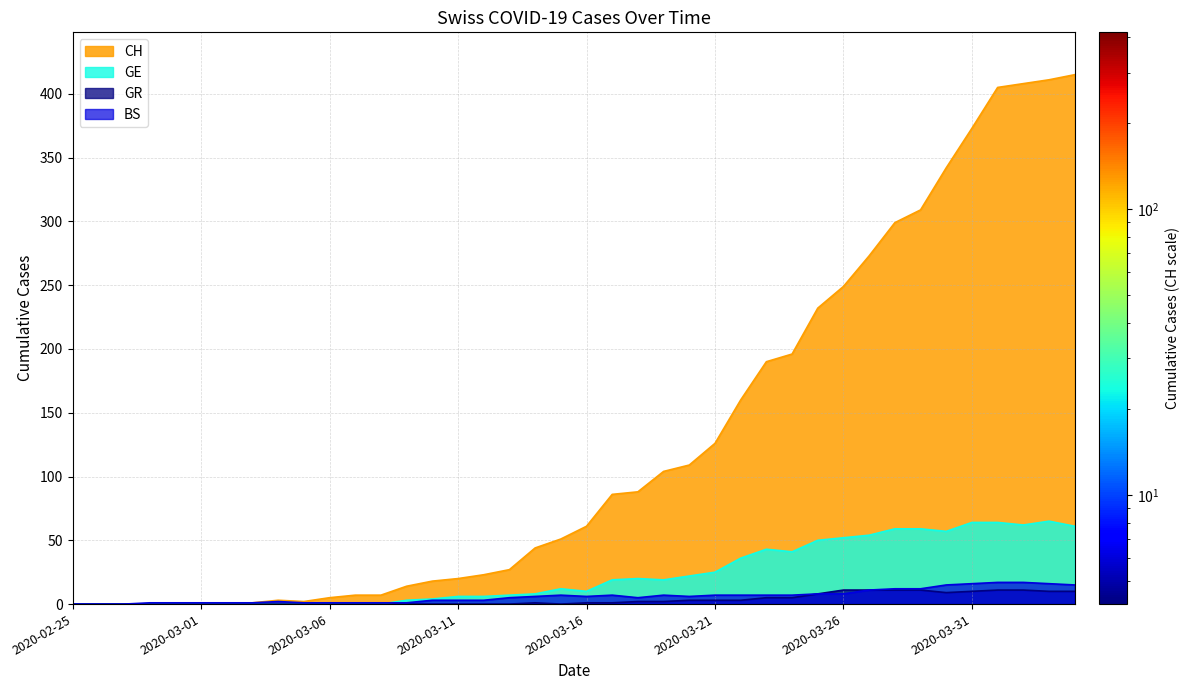

How many interior local peaks does the BS series have?

4